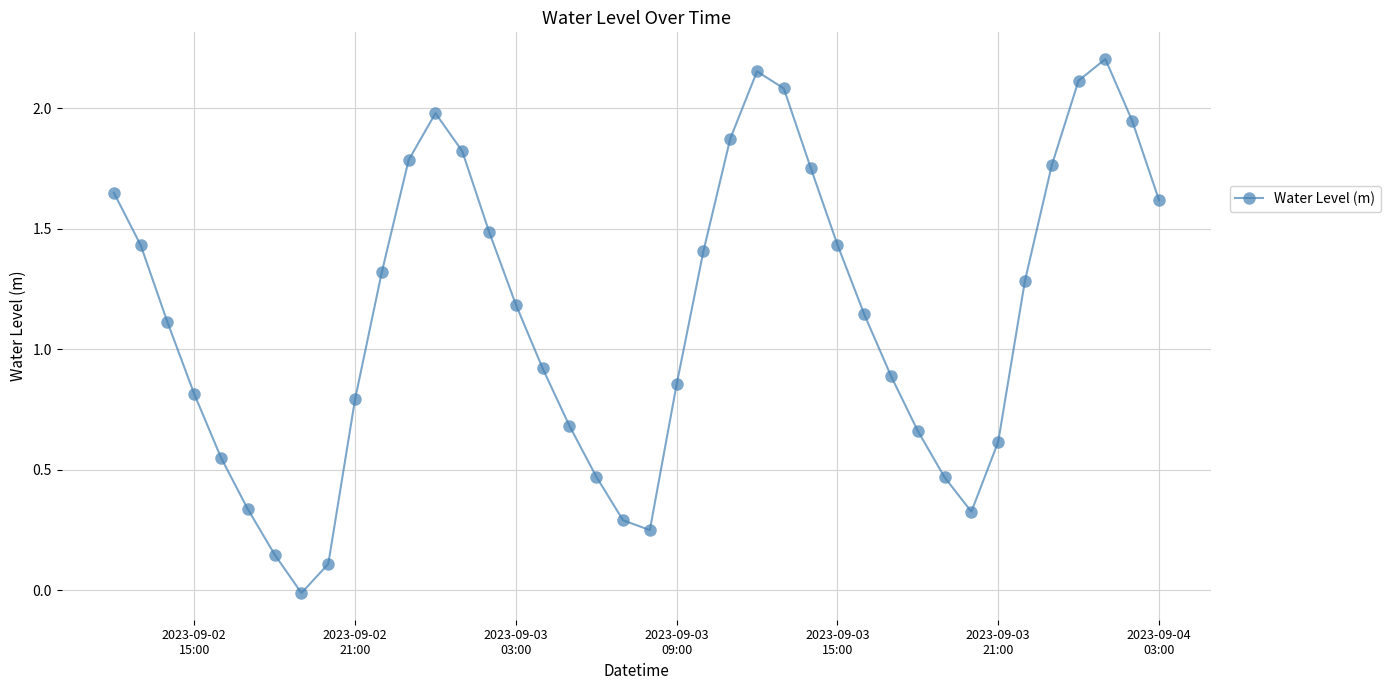

How many series are shown in this chart?

1